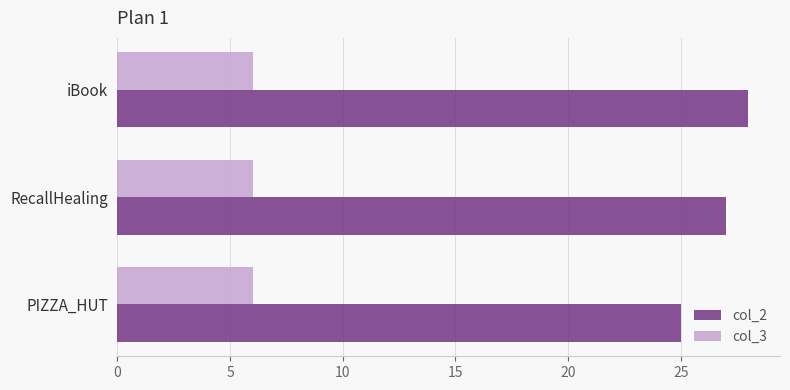

Which series has the largest range (max minus min)?

col_2